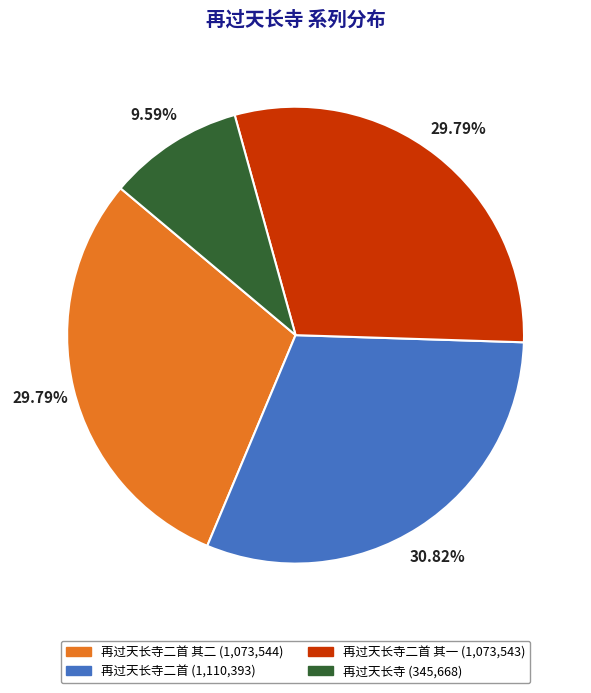

Is there any slice that represents more than half of the pie?

No